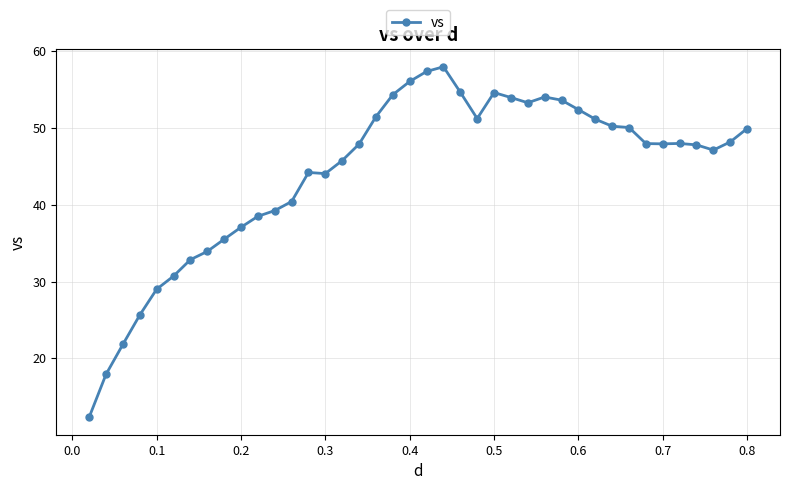

What is the difference between the maximum and minimum values?

45.6